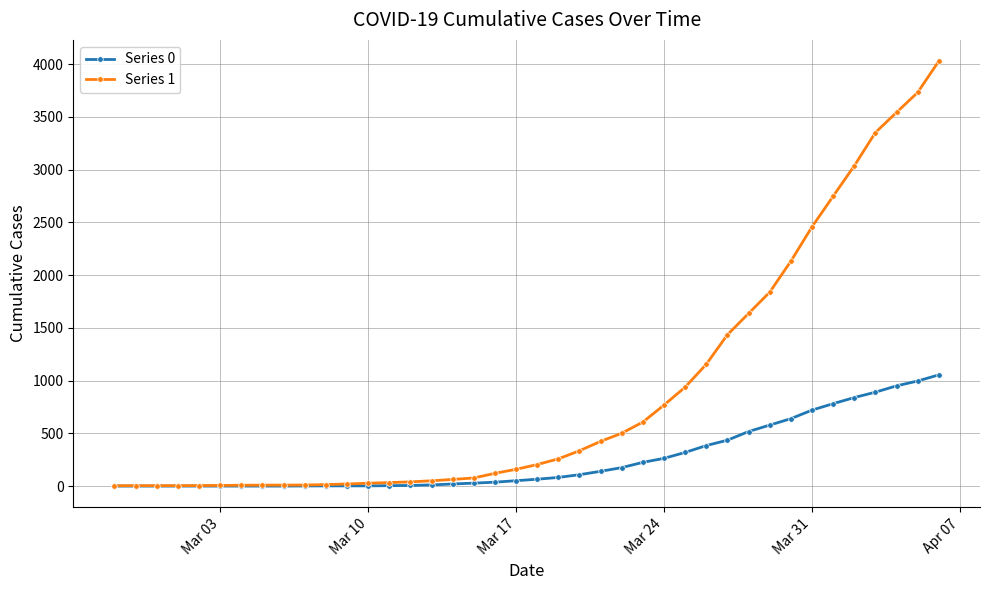

What is the greatest value displayed?

4028